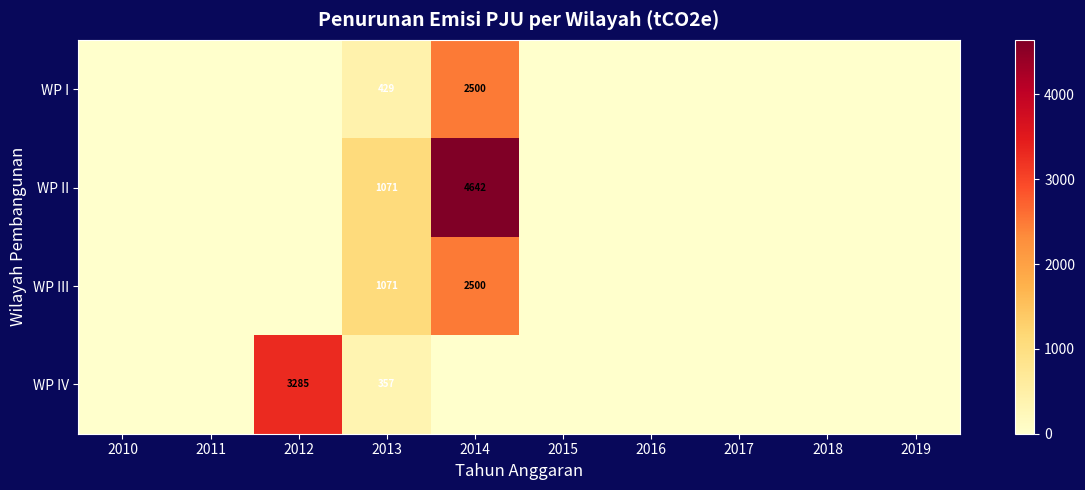

Is the value of WP IV at 2013 greater than the value of WP I at 2014?

No